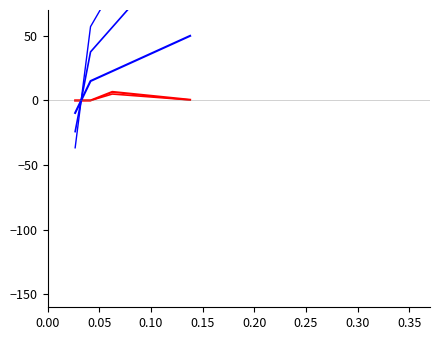

Where do Change24hAgo (alt) and Change24hAgoPct x3.8 first cross each other?

0.00 and 0.05